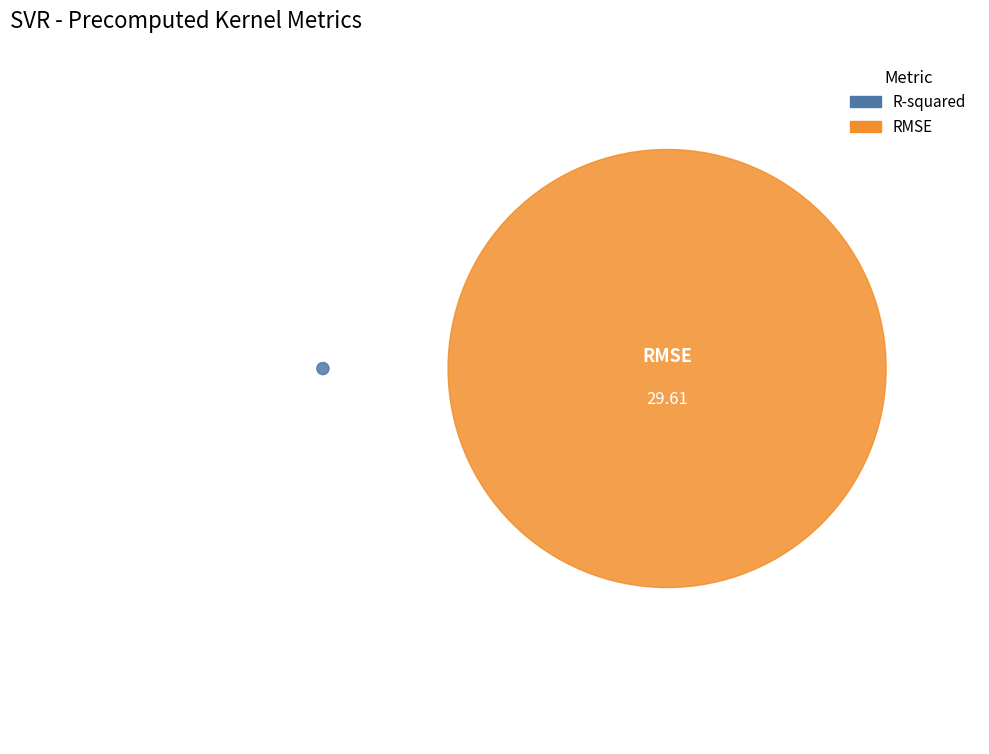

How many slices are in this pie chart?

2